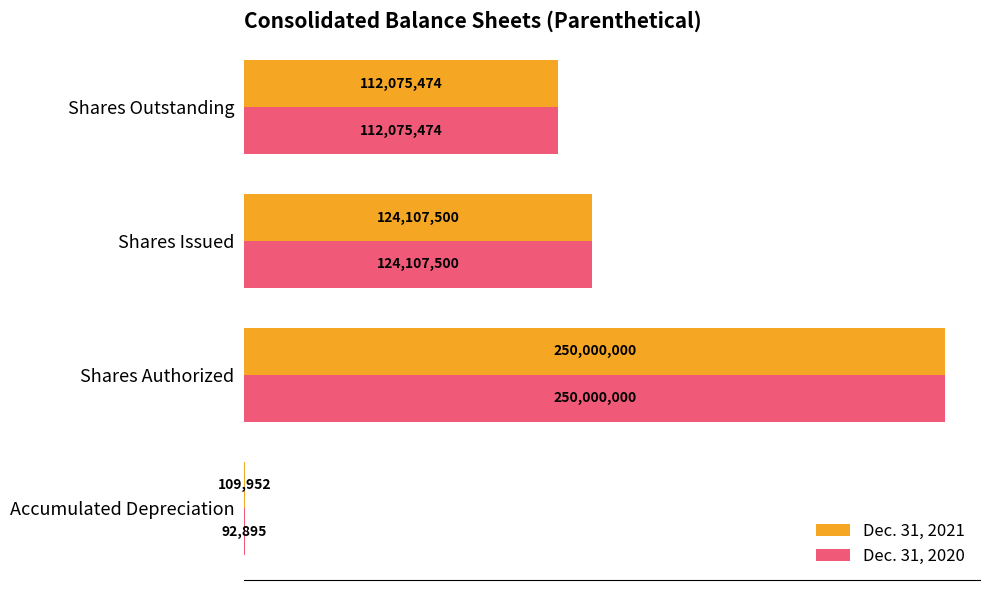

Reading left to right, extract all data points from this chart.

Dec. 31, 2021: 109952	250000000	124107500	112075474
Dec. 31, 2020: 92895	250000000	124107500	112075474